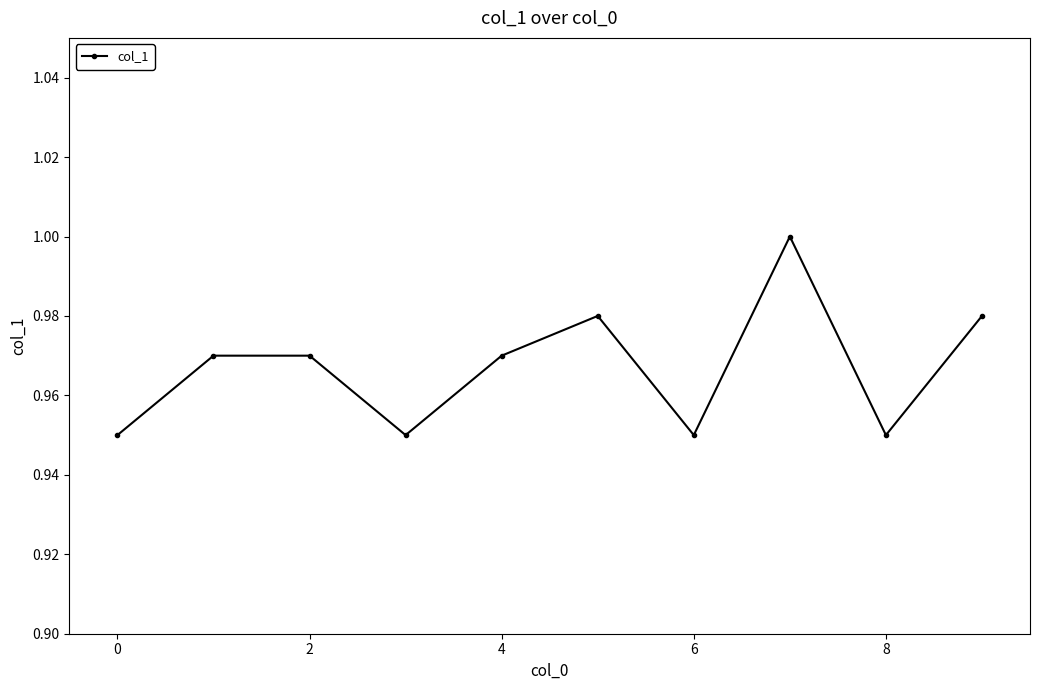

Does the chart have visible grid lines?

No